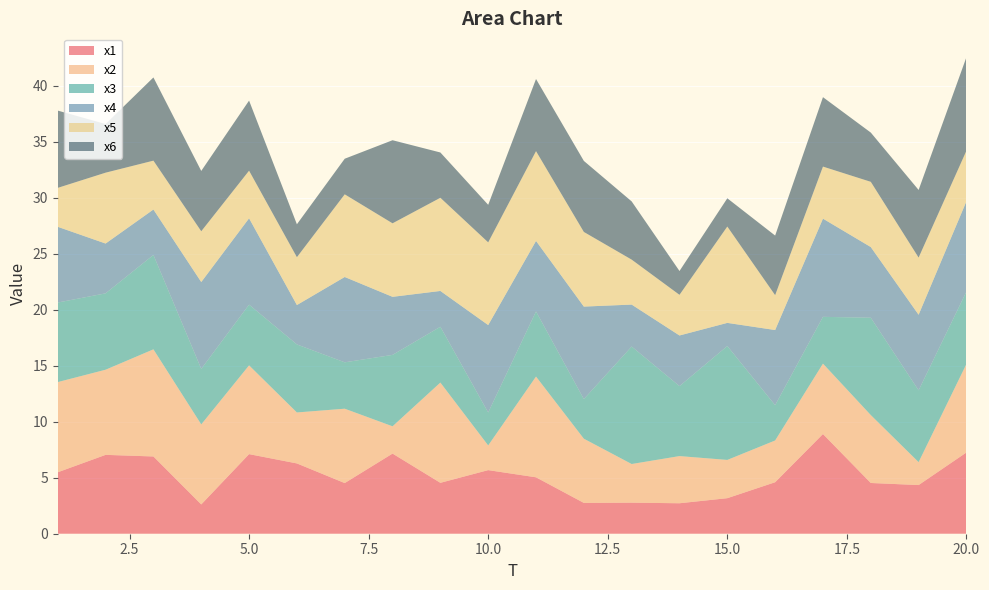

Reading right to left, transcribe all the data shown in this chart.

x1: 7.3	4.3	4.5	8.9	4.6	3.2	2.7	2.8	2.8	5.0	5.7	4.5	7.2	4.5	6.3	7.1	2.6	6.9	7.0	5.5
x2: 7.9	2.0	6.1	6.3	3.7	3.4	4.2	3.4	5.7	9.0	2.2	9.0	2.4	6.6	4.6	7.9	7.1	9.6	7.6	8.1
x3: 6.5	6.4	8.7	4.2	3.2	10.2	6.2	10.5	3.5	5.8	2.9	5.0	6.4	4.1	6.1	5.4	5.0	8.4	6.8	7.1
x4: 8.1	6.7	6.3	8.8	6.7	2.1	4.5	3.7	8.3	6.3	7.8	3.2	5.2	7.6	3.5	7.7	7.8	4.1	4.4	6.8
x5: 4.5	5.1	5.8	4.6	3.1	8.6	3.6	4.0	6.7	8.0	7.4	8.3	6.6	7.4	4.3	4.3	4.5	4.4	6.3	3.5
x6: 8.4	6.0	4.4	6.2	5.3	2.5	2.1	5.2	6.3	6.4	3.4	4.0	7.4	3.2	2.9	6.3	5.4	7.4	4.3	6.9